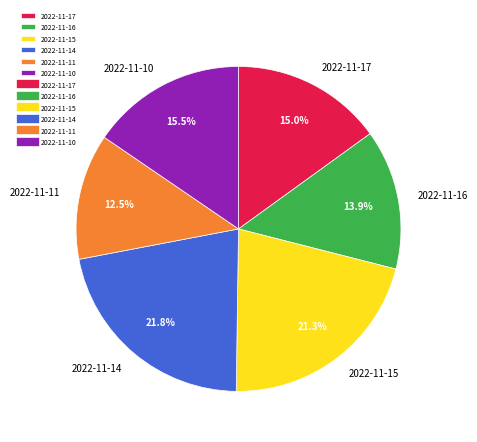

How many slices are in this pie chart?

6